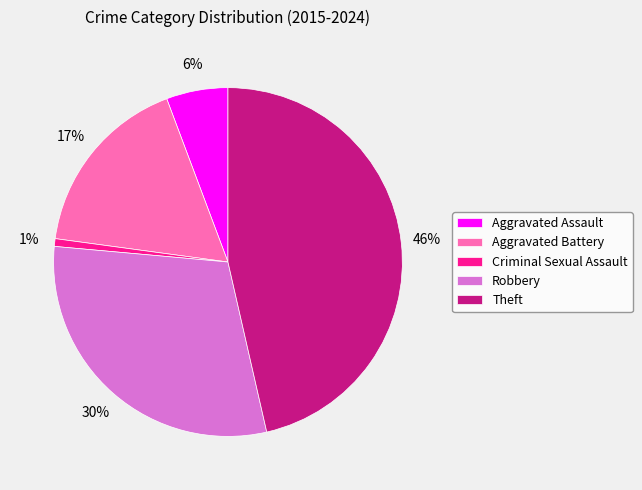

Is Aggravated Battery the majority of the pie?

No